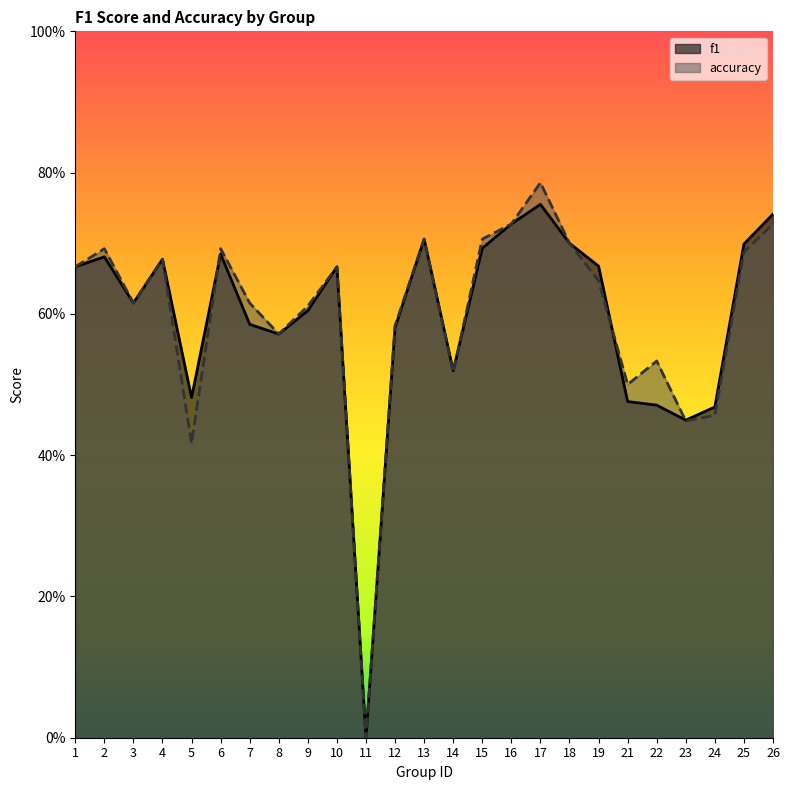

Between which two adjacent categories do accuracy and f1 first intersect?

5 and 6